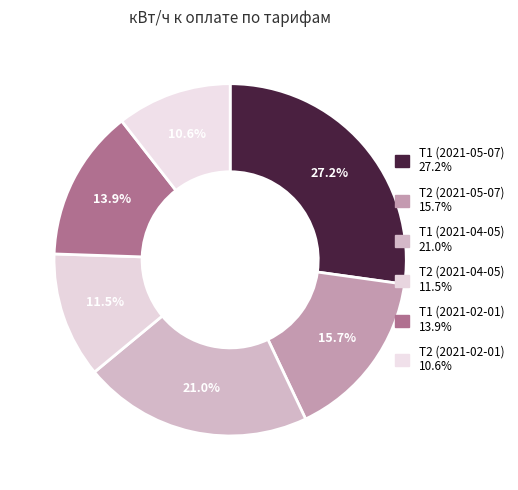

Does T1 (2021-05-07) represent more than half of the total?

No